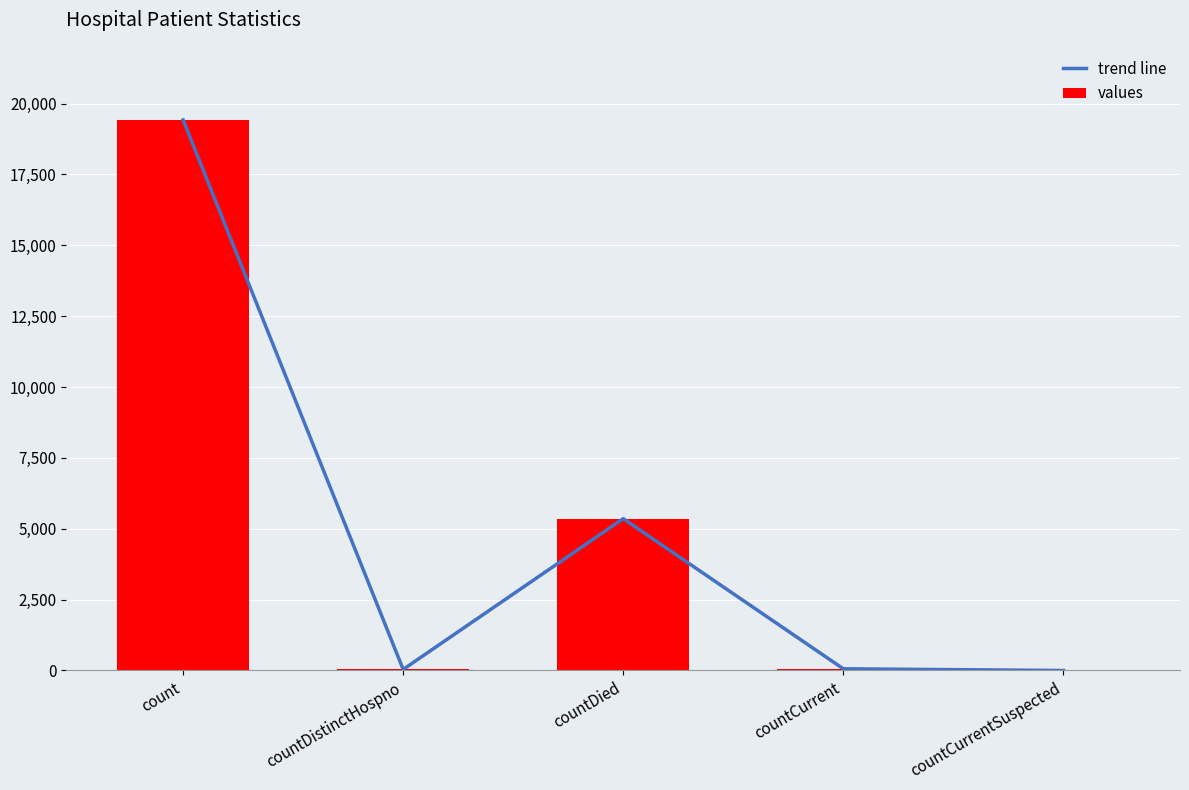

At which label does trend line reach its minimum?

countCurrentSuspected